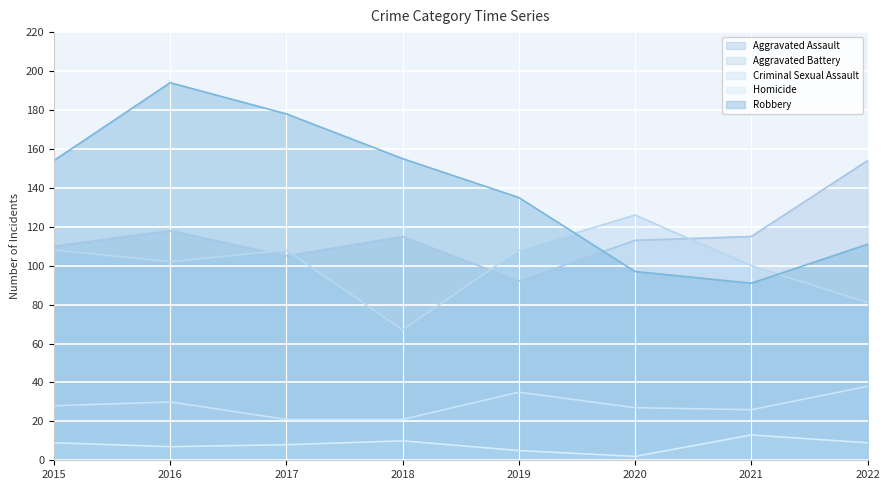

True or false: Criminal Sexual Assault and Aggravated Assault cross at least once.

False